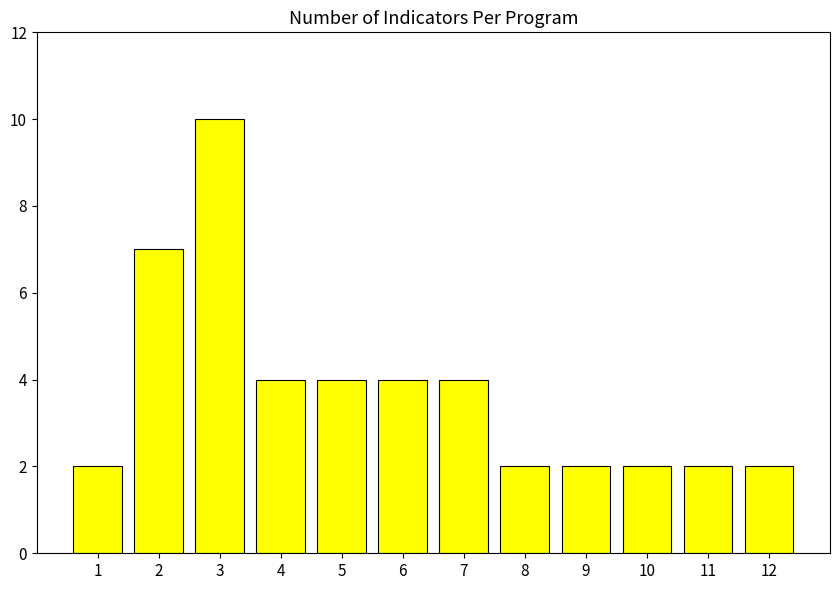

What is the value of the 8th bar from the left?

2